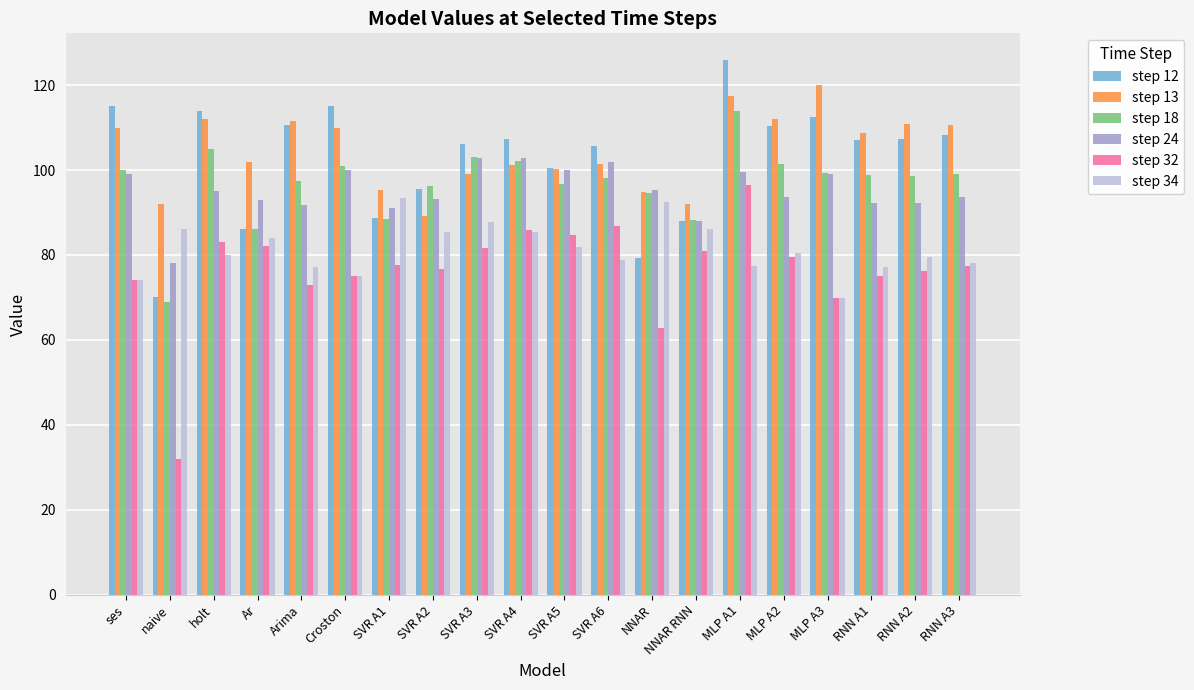

The step 24 series shows 102.7 at SVR A4. True or false?

True